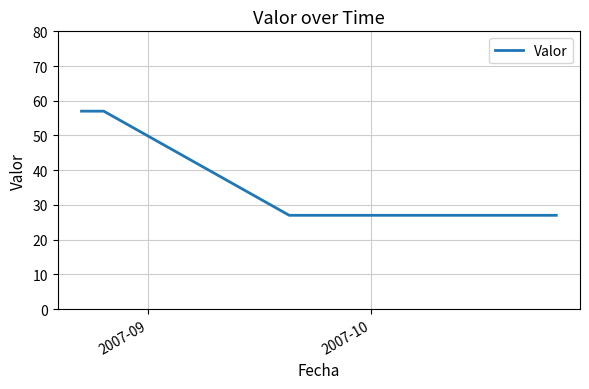

What is the difference between the maximum and minimum values?

30